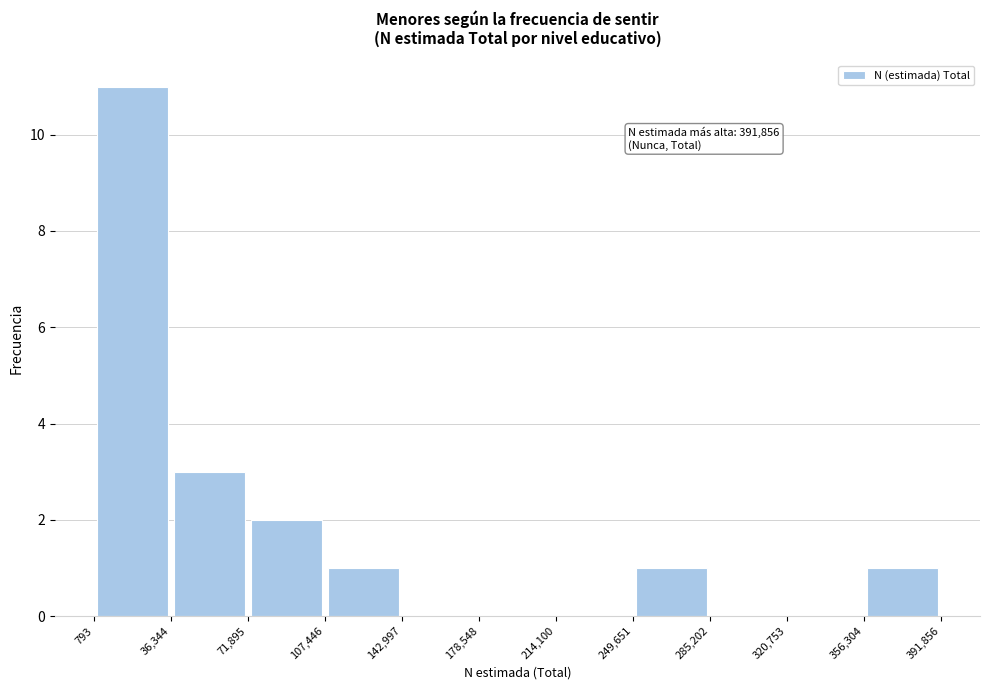

Over which range of the x-axis is the bar tallest?

793 to 36,344